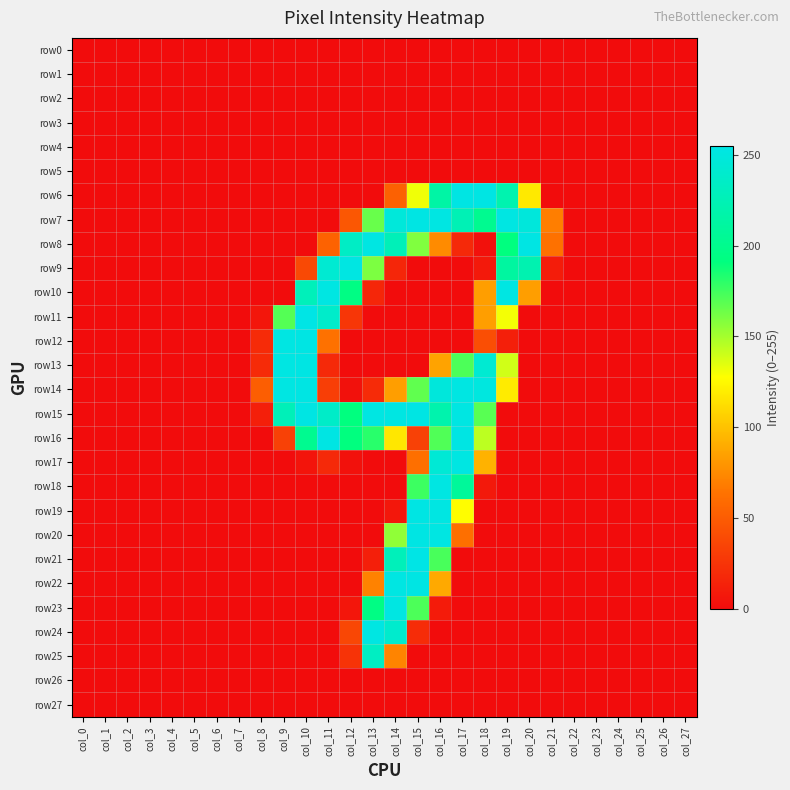

Between col_16 and col_15, which is larger?

col_16